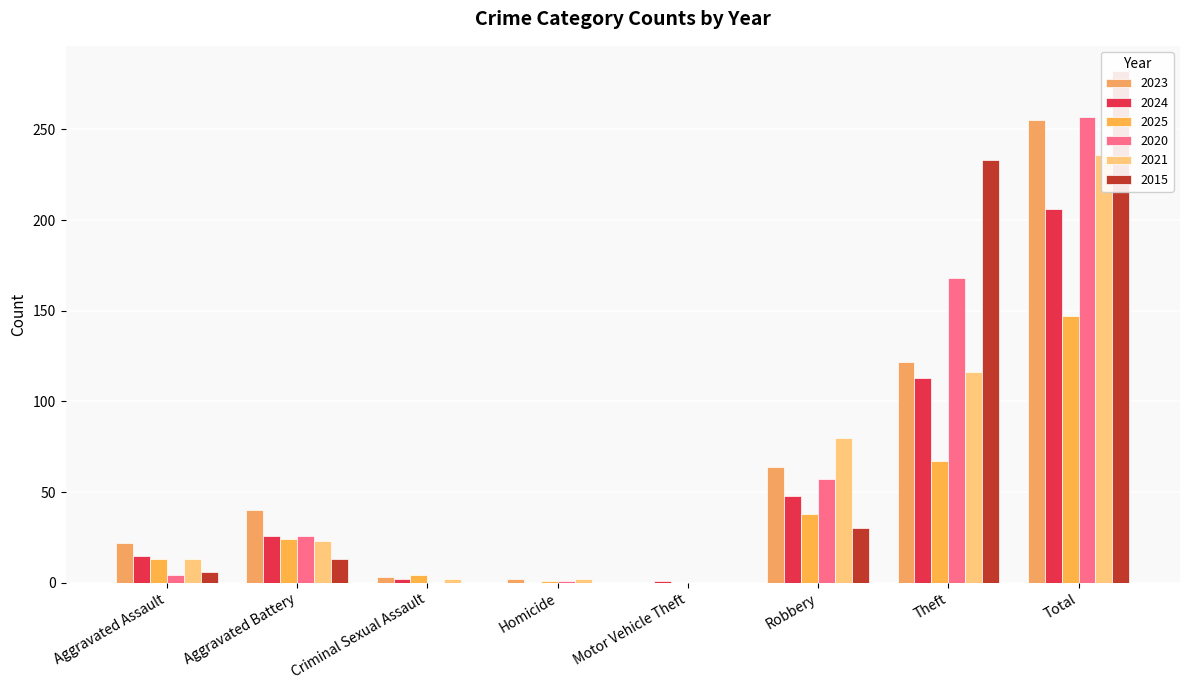

At which label does 2020 first exceed 26?

Robbery